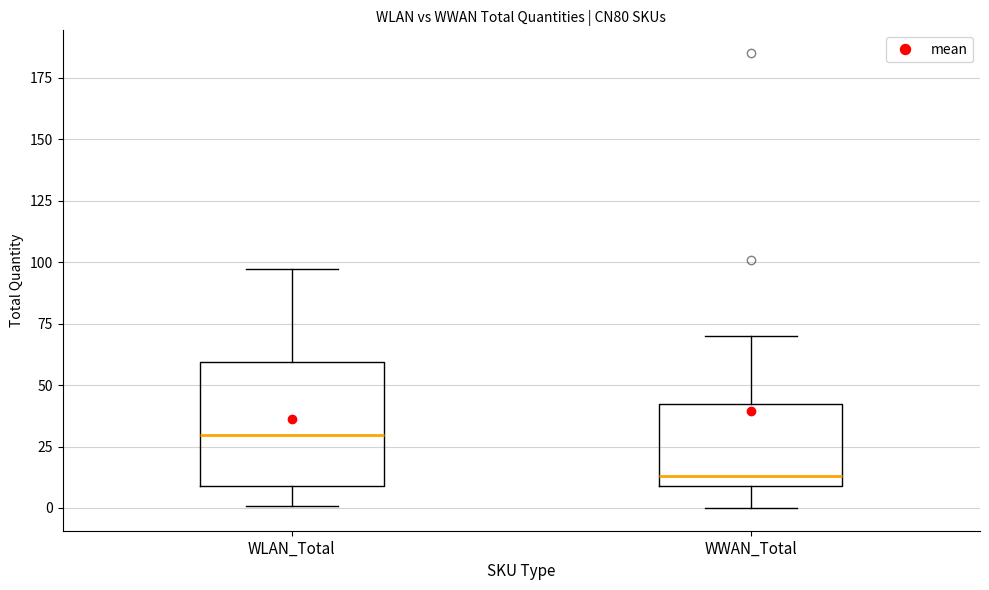

Reading left to right, transcribe this box plot: for each box, give where its median line is, the range the box spans, and where its two whiskers end, as read against the y-axis. The values are not printed on the chart, so give them approximately, as read against the axis.

WLAN_Total: median 30, box 10 to 60, whiskers 0 to 95
WWAN_Total: median 15, box 10 to 40, whiskers 0 to 70